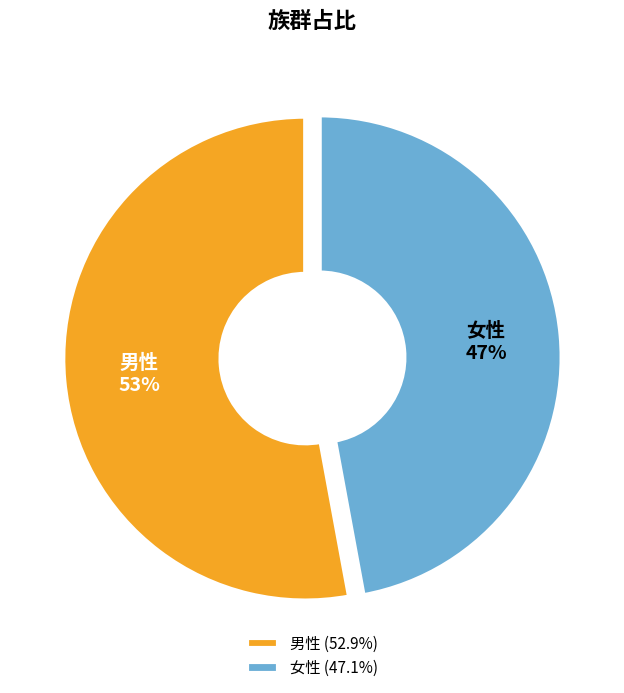

How many segments does this pie chart have?

2